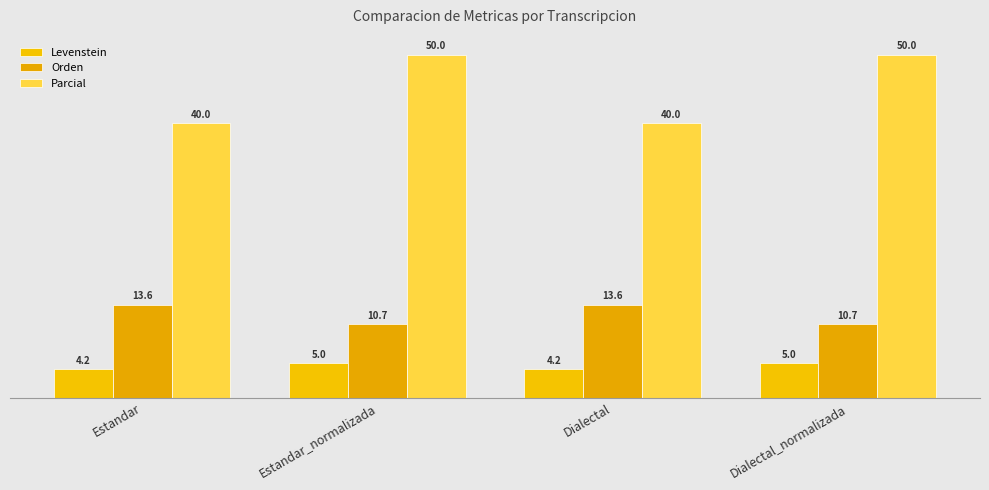

Reading left to right, extract all data points from this chart.

Levenstein: 4.2	5.0	4.2	5.0
Orden: 13.6	10.7	13.6	10.7
Parcial: 40.0	50.0	40.0	50.0